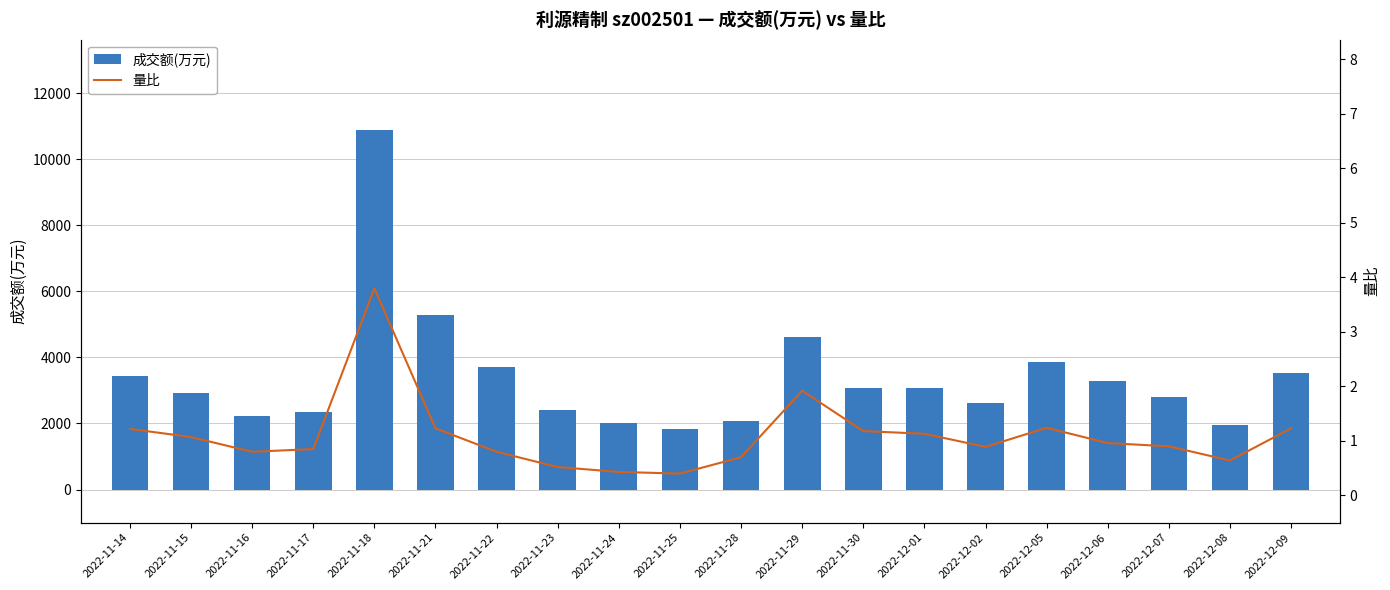

Which series changed the most between 2022-11-18 and 2022-11-22?

成交额(万元)